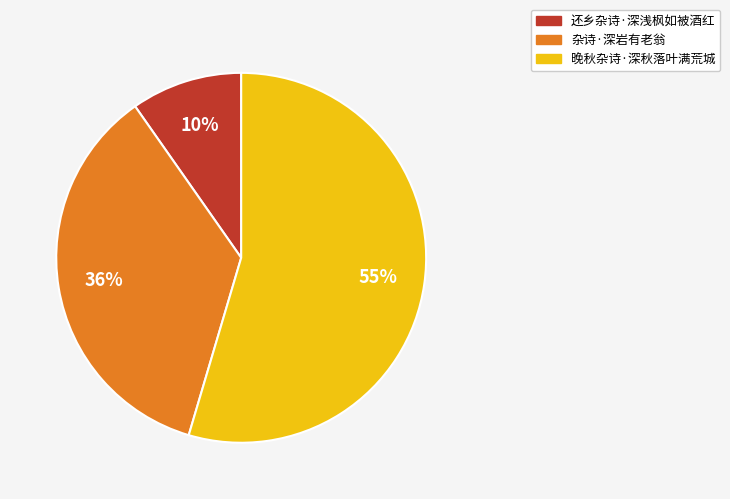

True or false: 还乡杂诗·深浅枫如被酒红 accounts for 10% of the total.

True